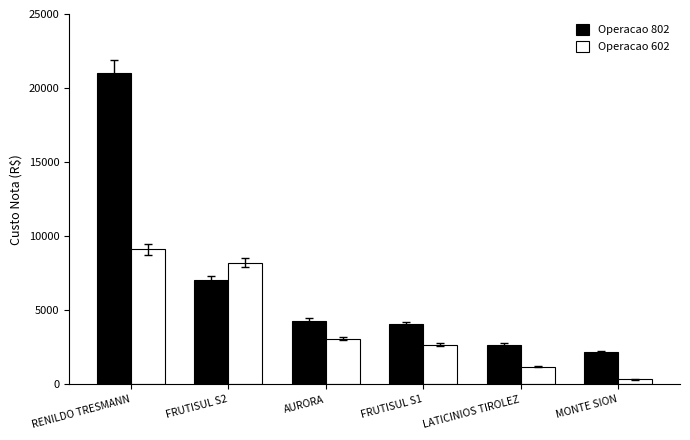

What is the difference between the maximum and minimum values in the Operacao 602 series?

8764.5